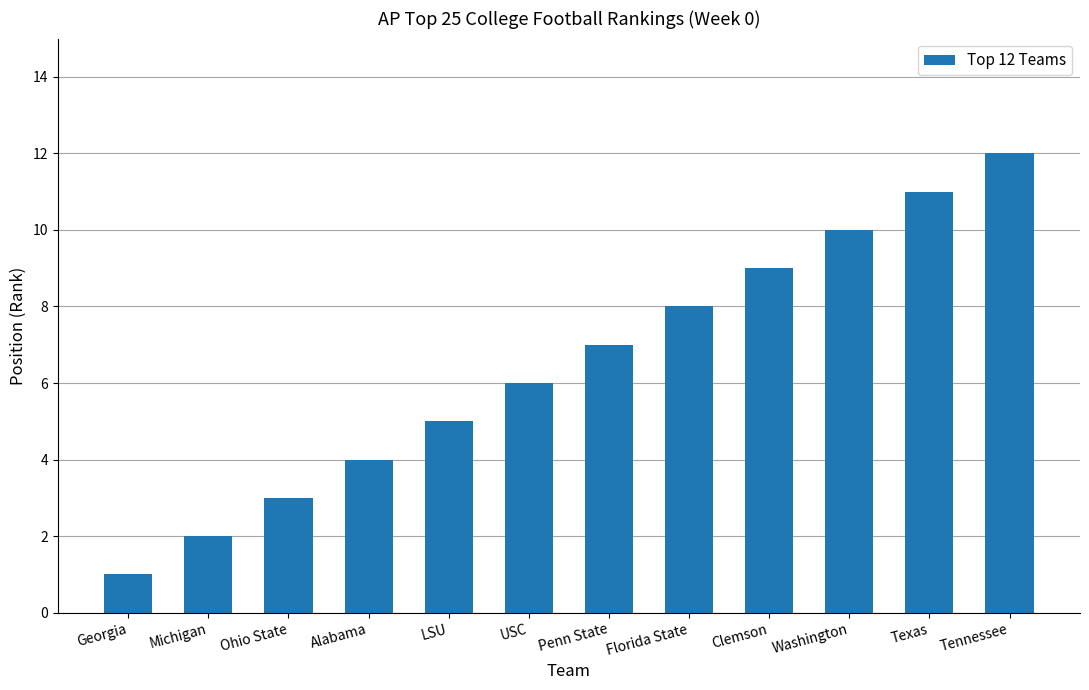

Is it true that the value at Florida State is 8?

True